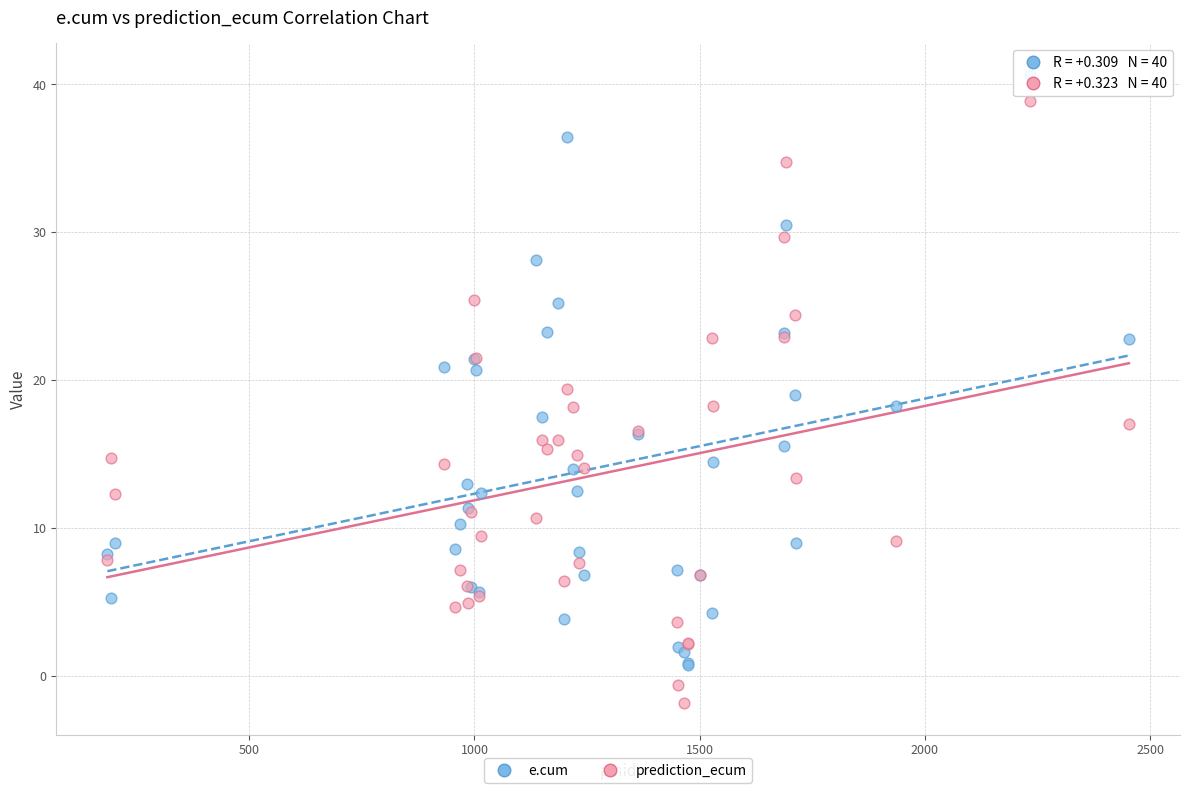

Which series contains the highest Y value?

e.cum